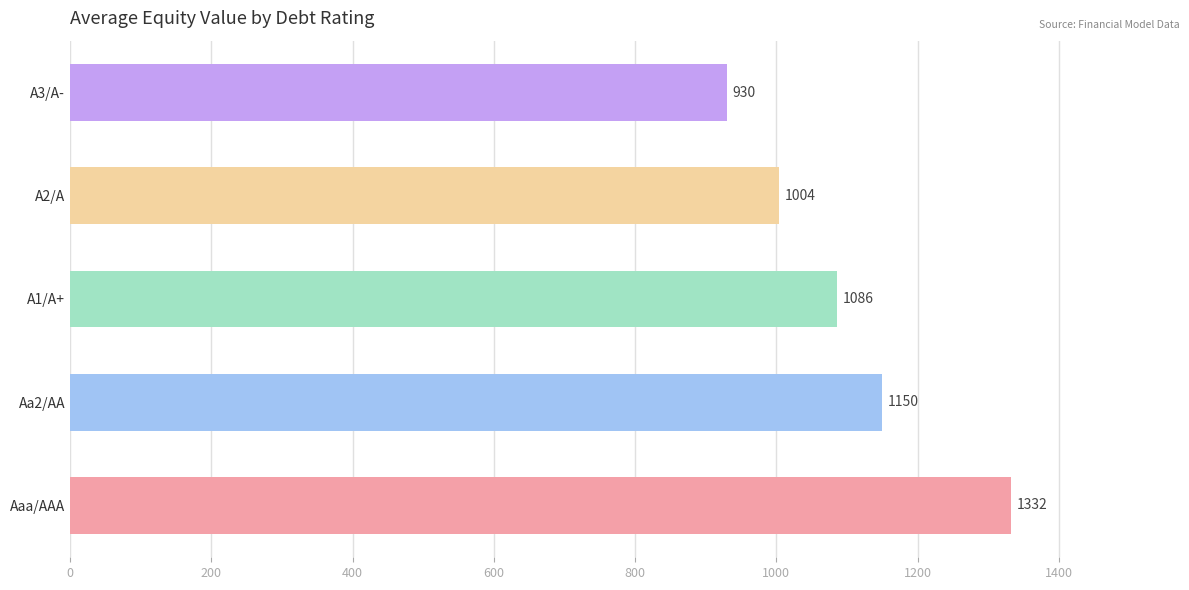

How many values exceed 1086?

3